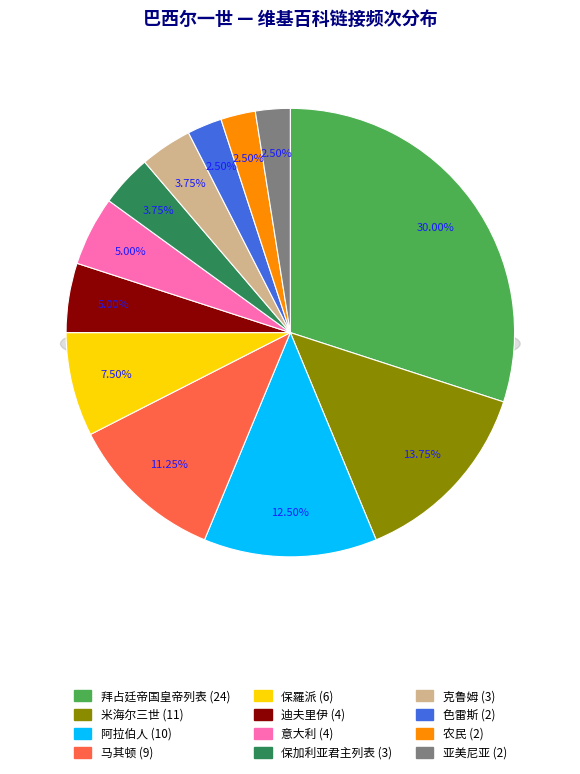

Is there any slice that represents more than half of the pie?

No